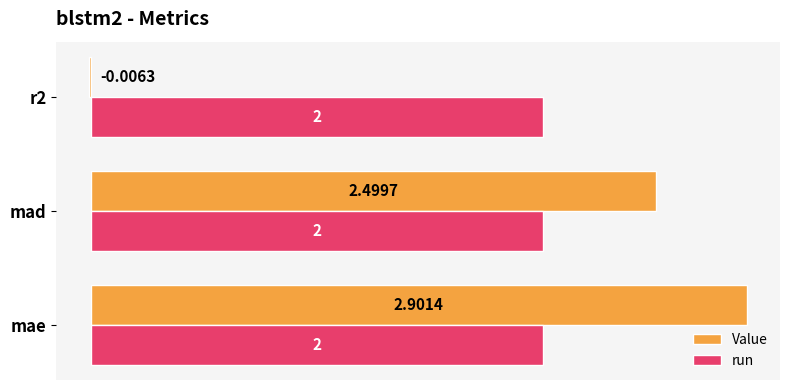

Which series has the largest total across all categories?

run